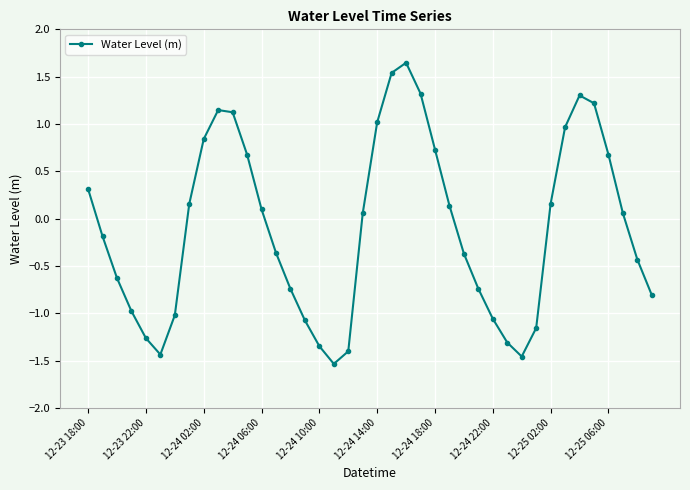

What is the average value?

-0.1